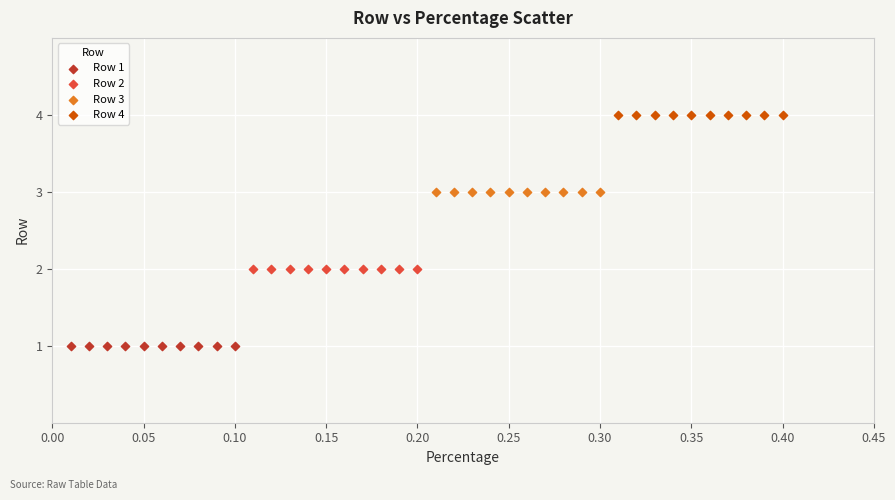

What are all the series names shown in the legend?

Row 1, Row 2, Row 3, Row 4